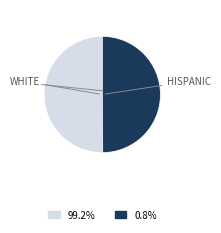

What is the ratio of the value at 0.8% to the value at 99.2%?

1.0